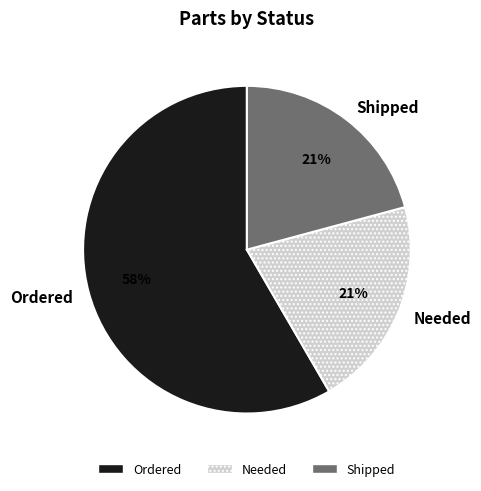

To the nearest percent, what is the average slice percentage?

33%